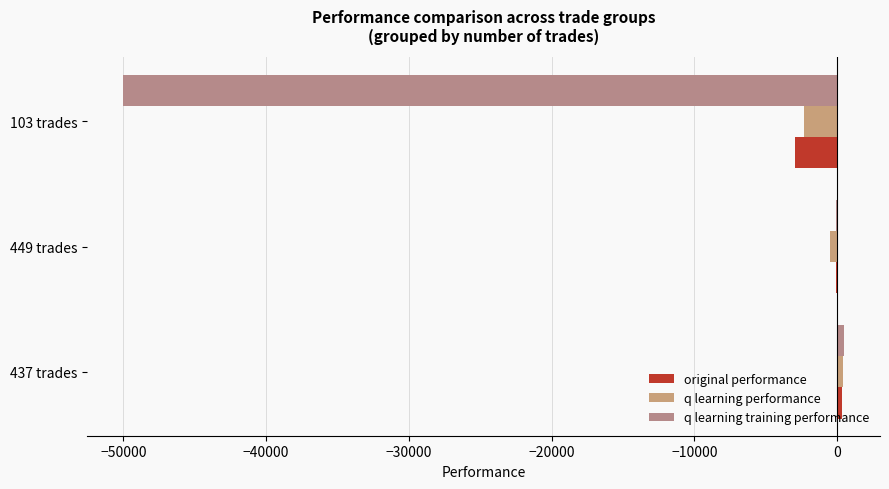

Count the number of categories in the chart.

3